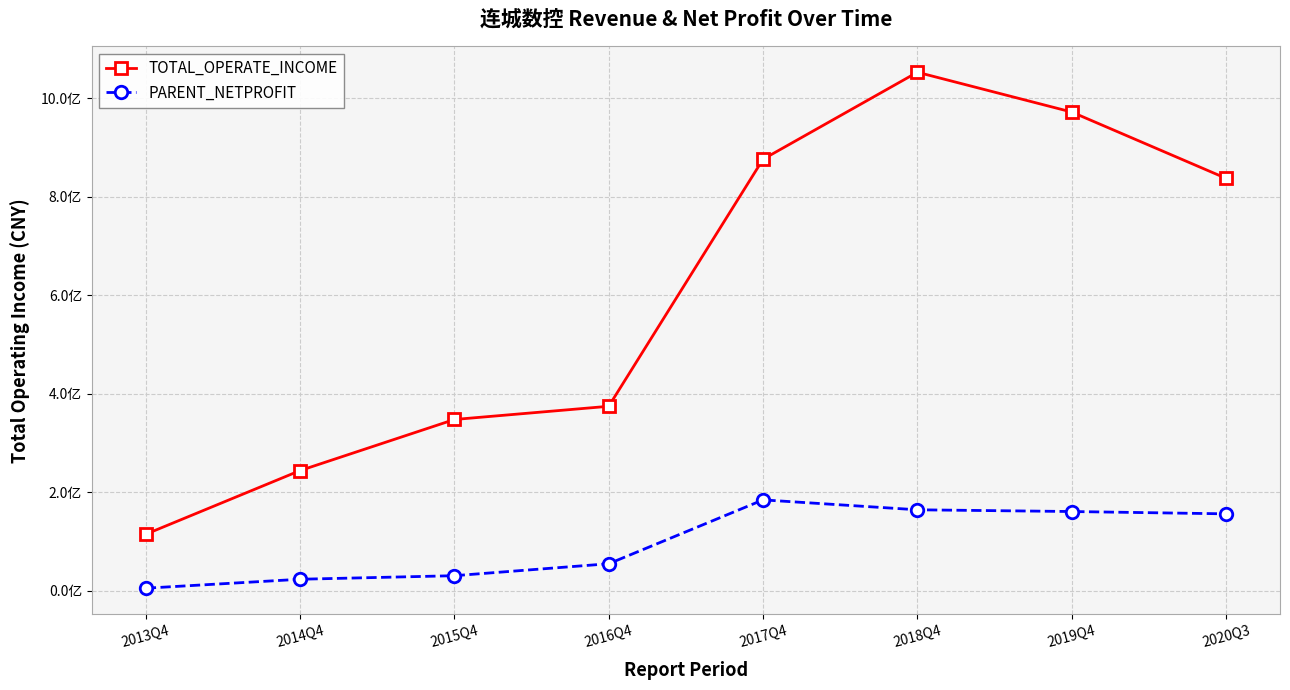

Which category has the lowest value in the TOTAL_OPERATE_INCOME series?

2013Q4